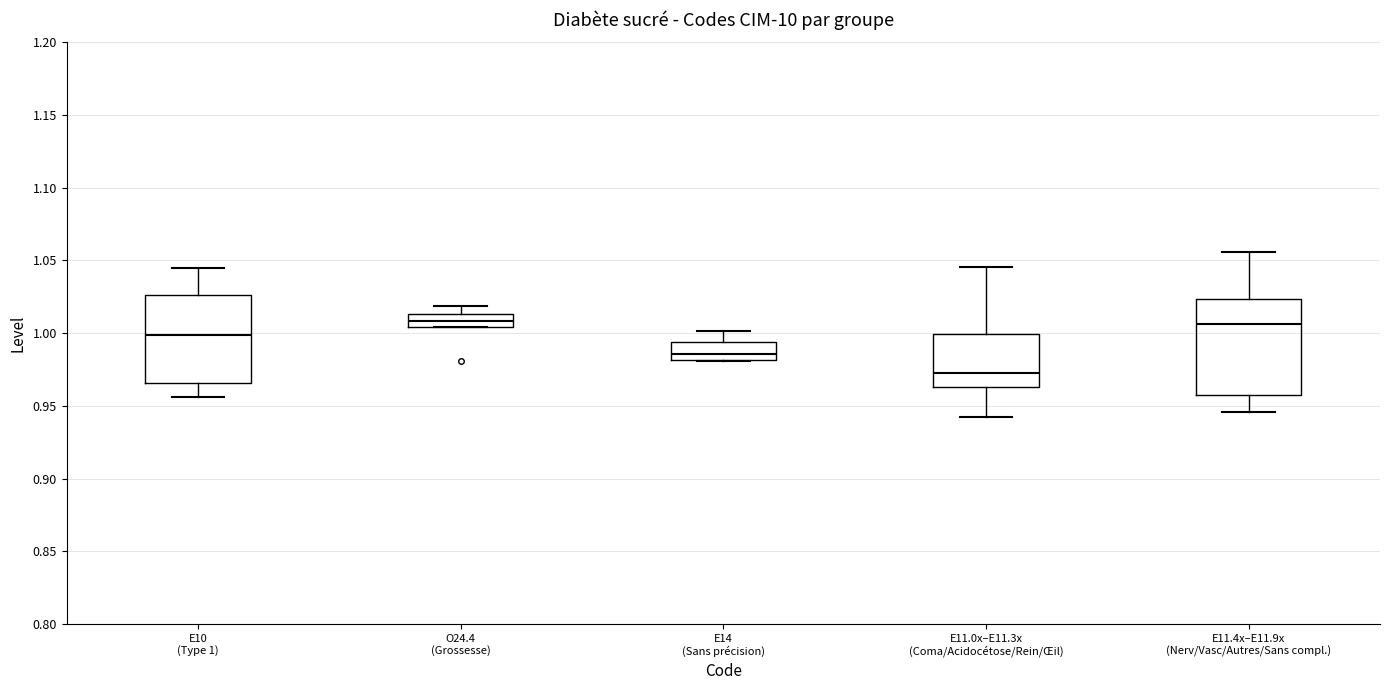

Where is the upper edge of the box for O24.4 (Grossesse) on the y-axis? The values are not printed on the chart, so give them approximately, as read against the axis.

1.015